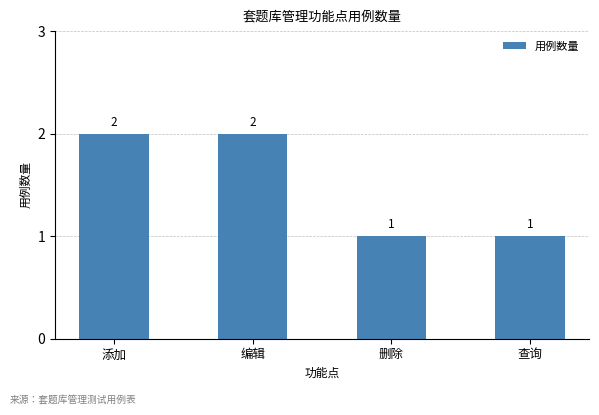

Reading left to right, extract all data points from this chart.

2	2	1	1